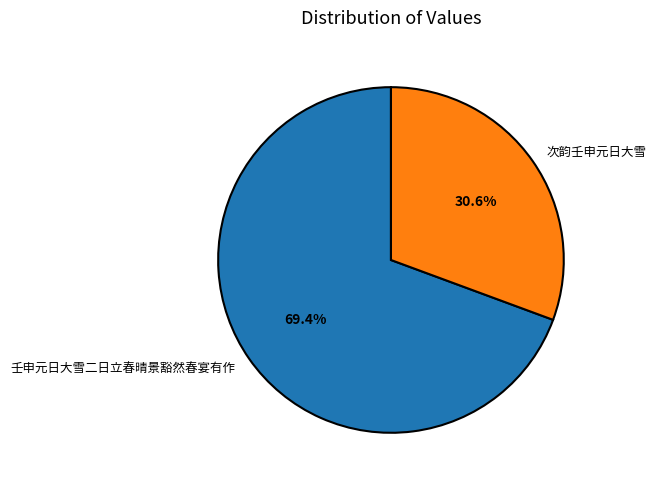

What is the largest slice in the pie chart?

壬申元日大雪二日立春晴景豁然春宴有作